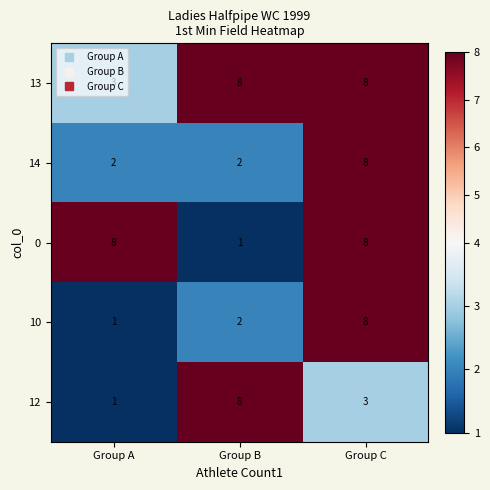

How many data points in 13 are less than 8?

1